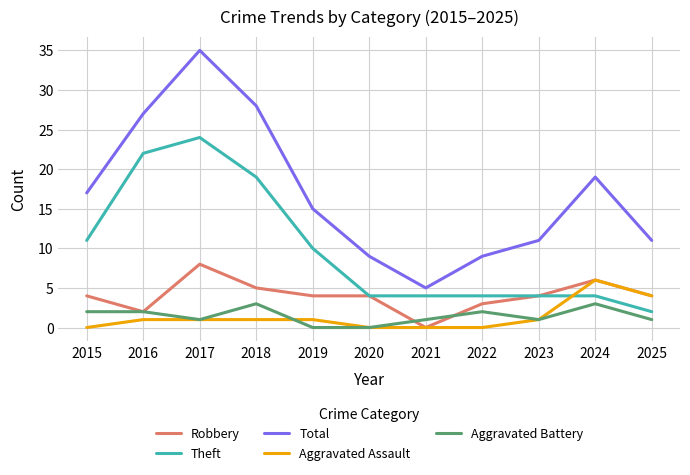

True or false: Total and Theft cross at least once.

False